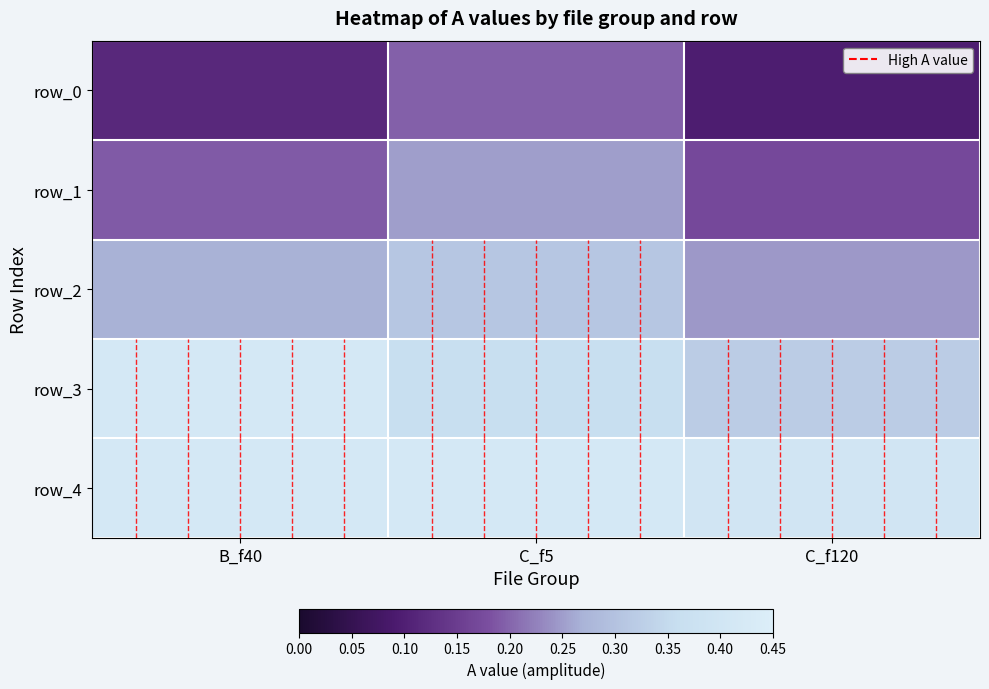

Read the row_2 value at C_f120.

0.2